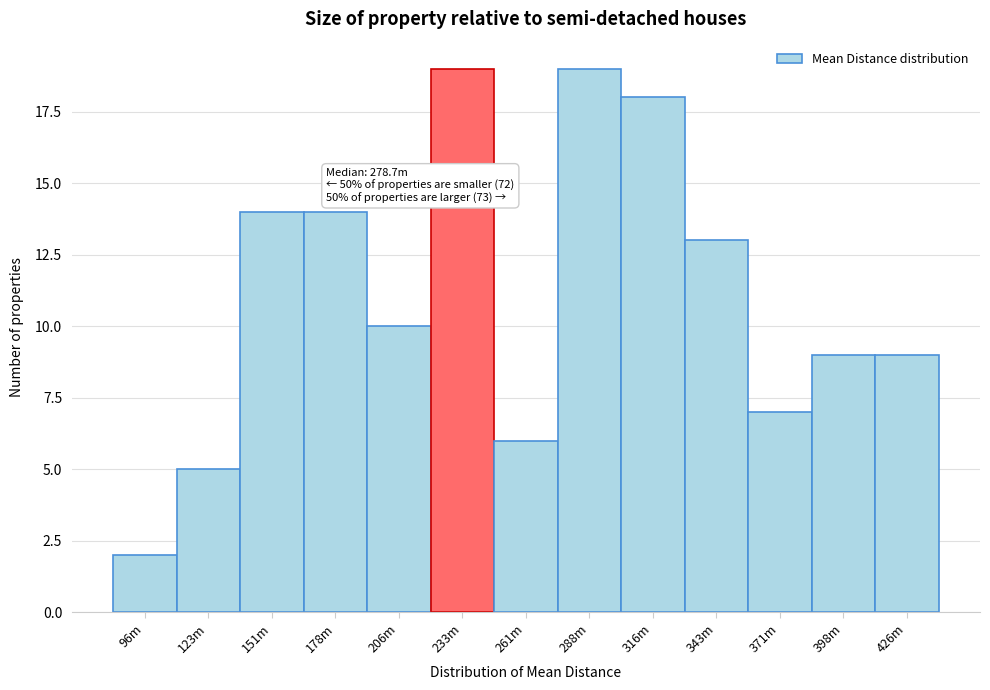

Reading left to right, what are all the values shown in this chart?

2	5	14	14	10	19	6	19	18	13	7	9	9